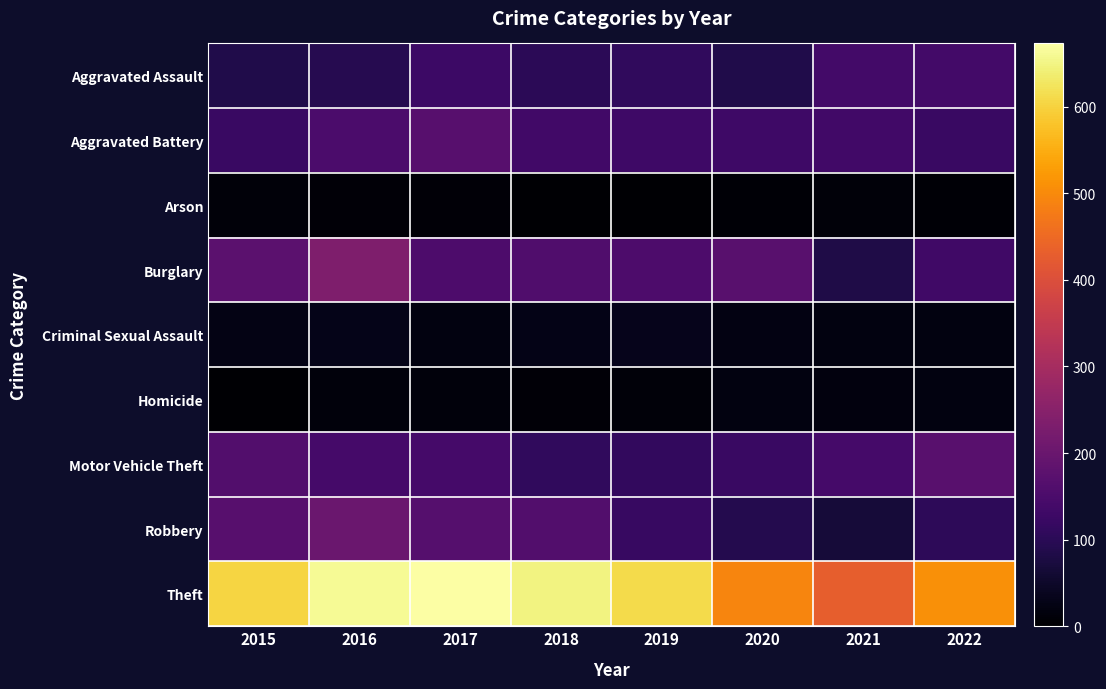

Which series has the largest range (max minus min)?

Theft